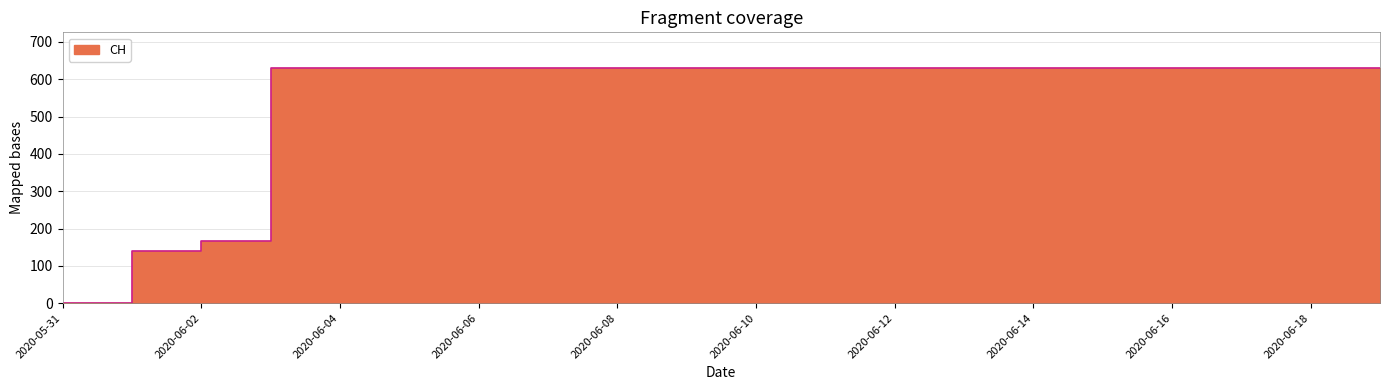

What is the label of the 2nd point from the left?

2020-06-01